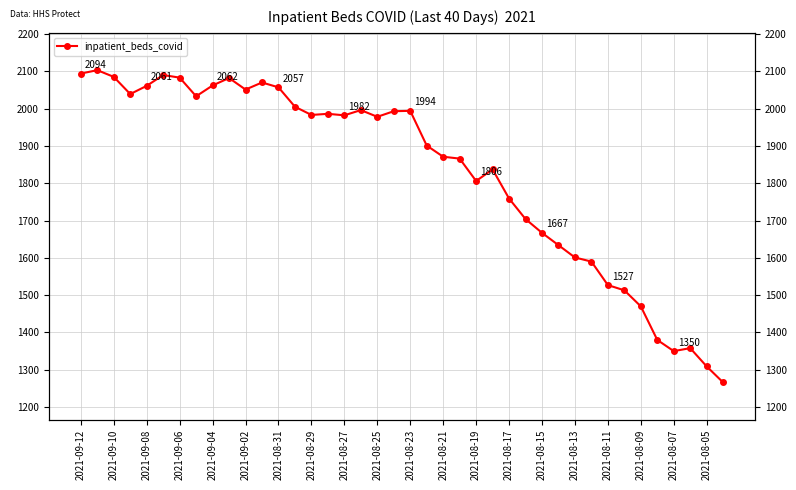

Is it true that the value at 2021-08-29 is 526?

False